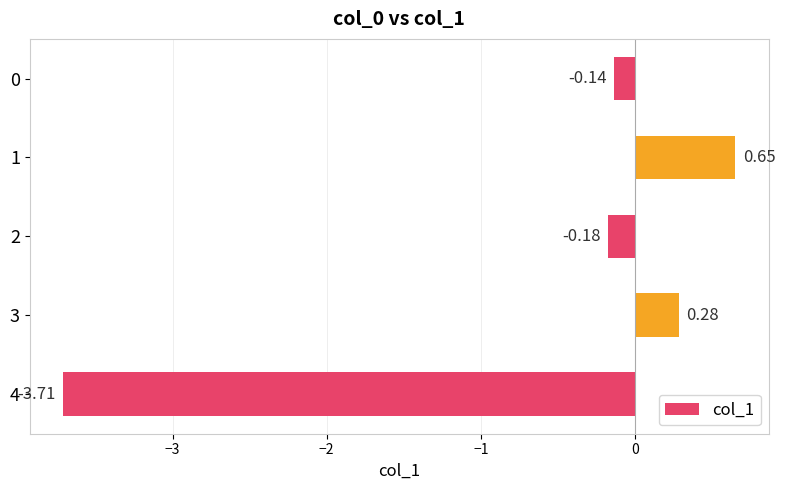

Count the number of categories in the chart.

5